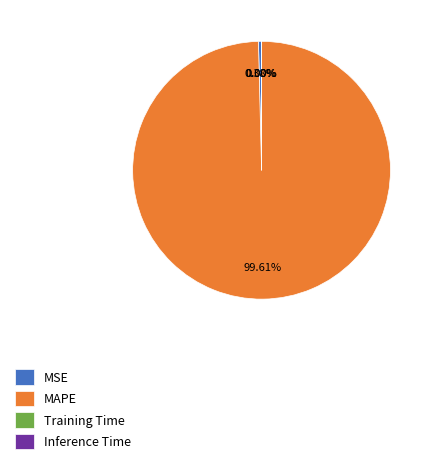

Does MAPE account for over 50% of the chart?

Yes